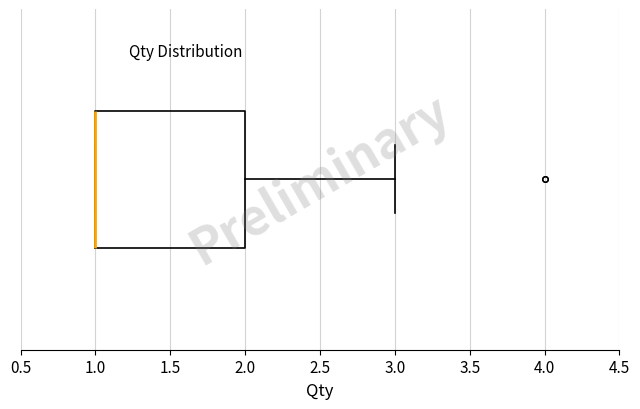

Read this box plot against the x-axis: the position of the median line, the range covered by the box, and the ends of both whiskers. The values are not printed on the chart, so give them approximately, as read against the axis.

median 1 (drawn on the box's left edge), box 1 to 2, whiskers 1 to 3